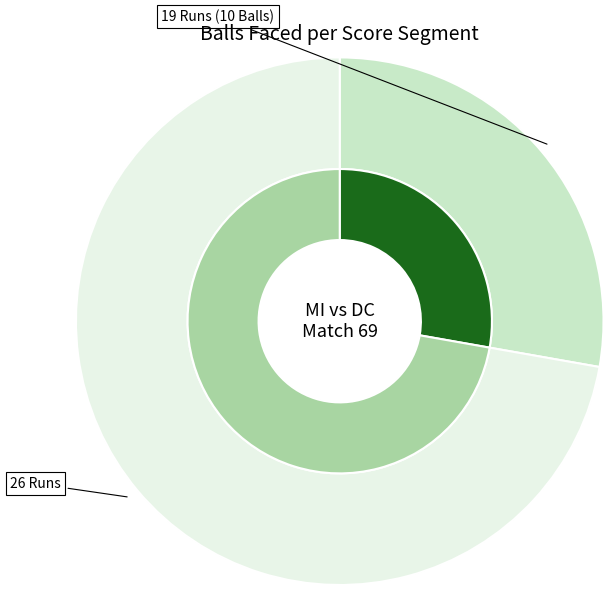

What percentage is the 19 Runs (10 Balls) slice, to the nearest percent?

28%